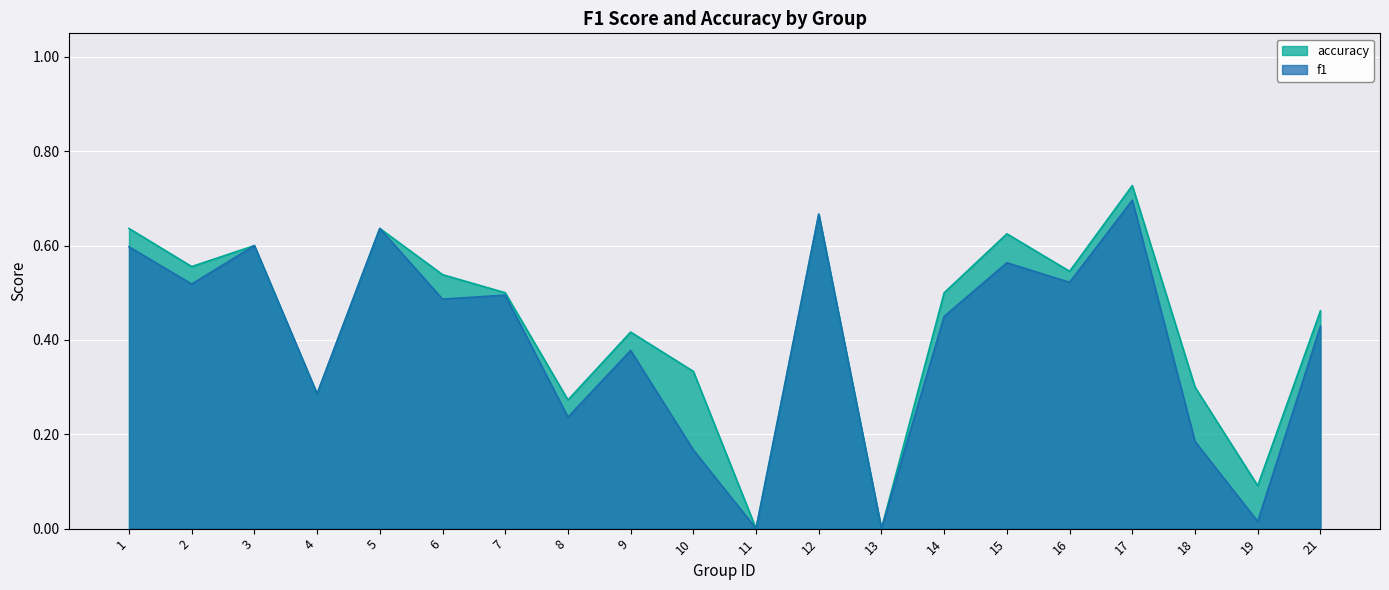

Which series has the largest range (max minus min)?

accuracy